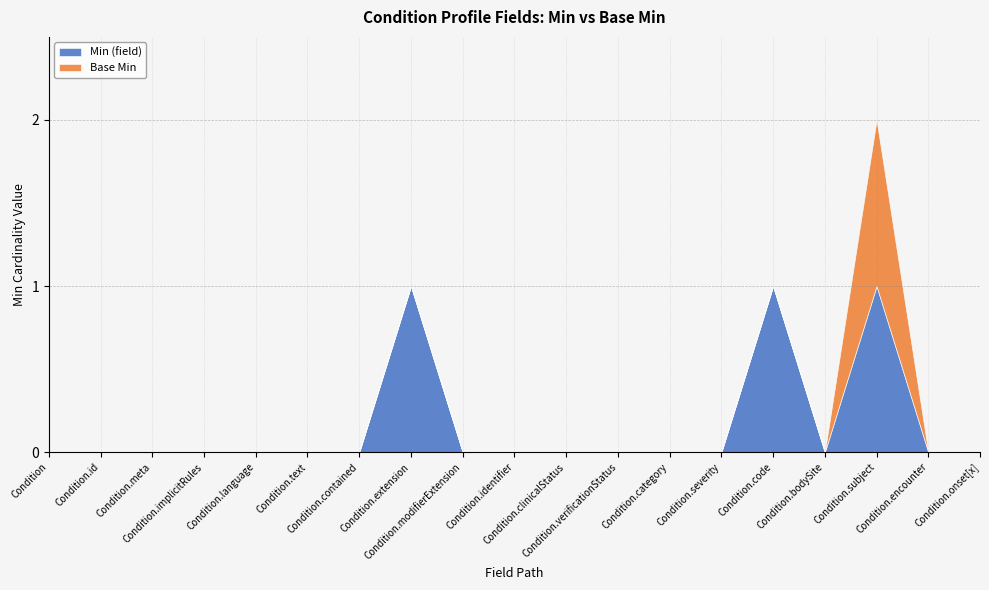

Rank the series by their maximum value, from lowest to highest.

Min (field), Base Min